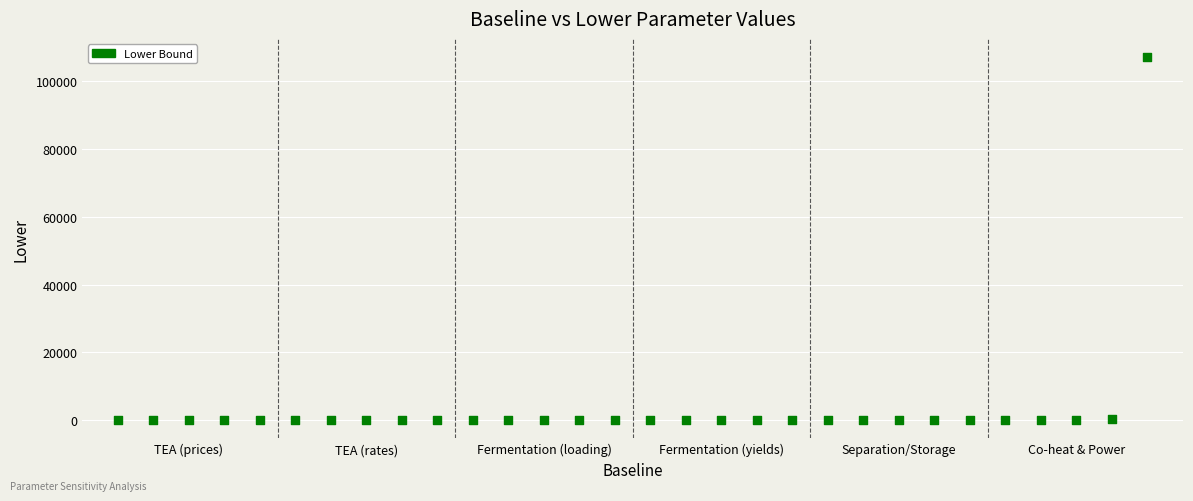

What is the range of Y values (max minus min)?

107200.0